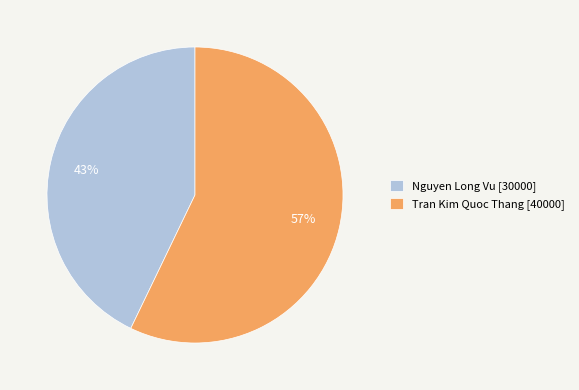

What percentage is the Tran Kim Quoc Thang slice, to the nearest percent?

57%